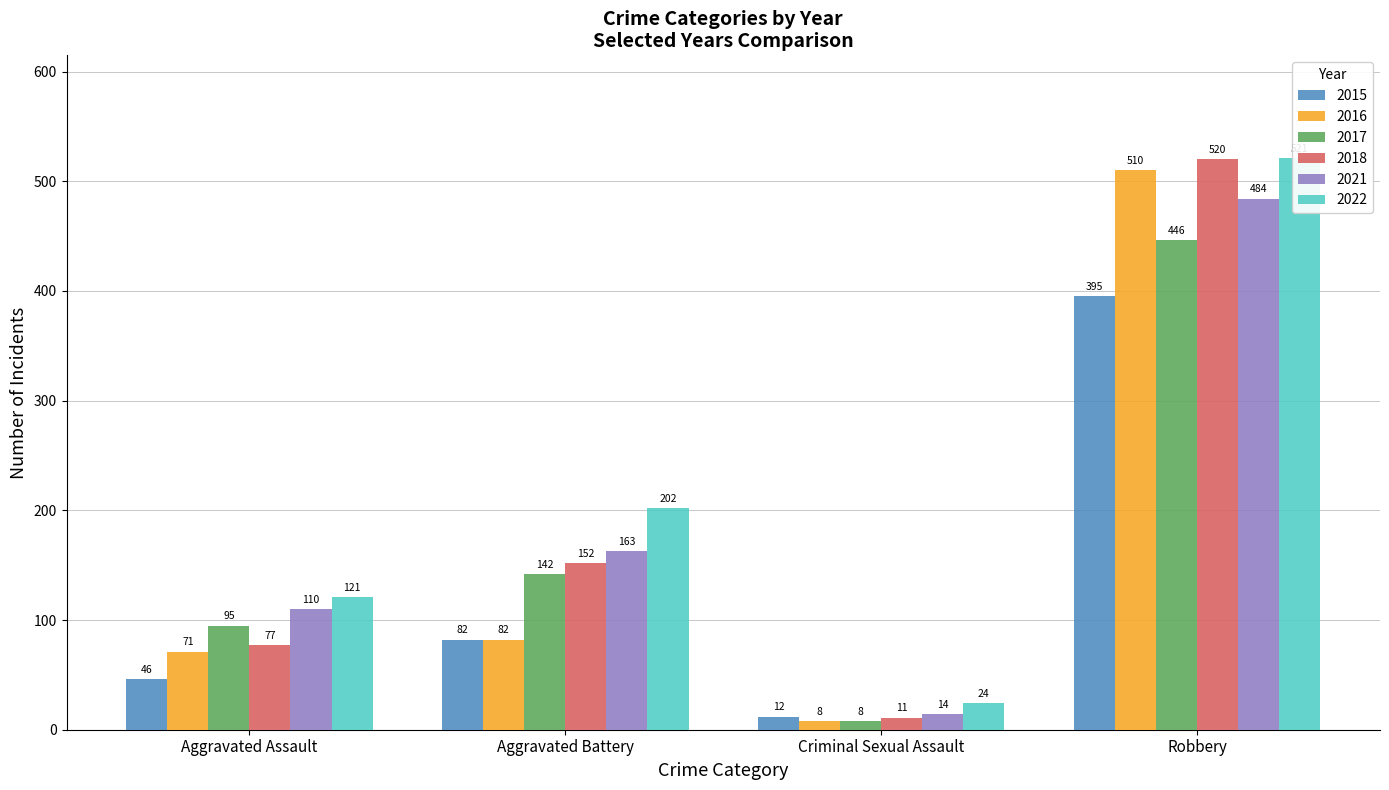

What is the average value of the 2015 series?

134